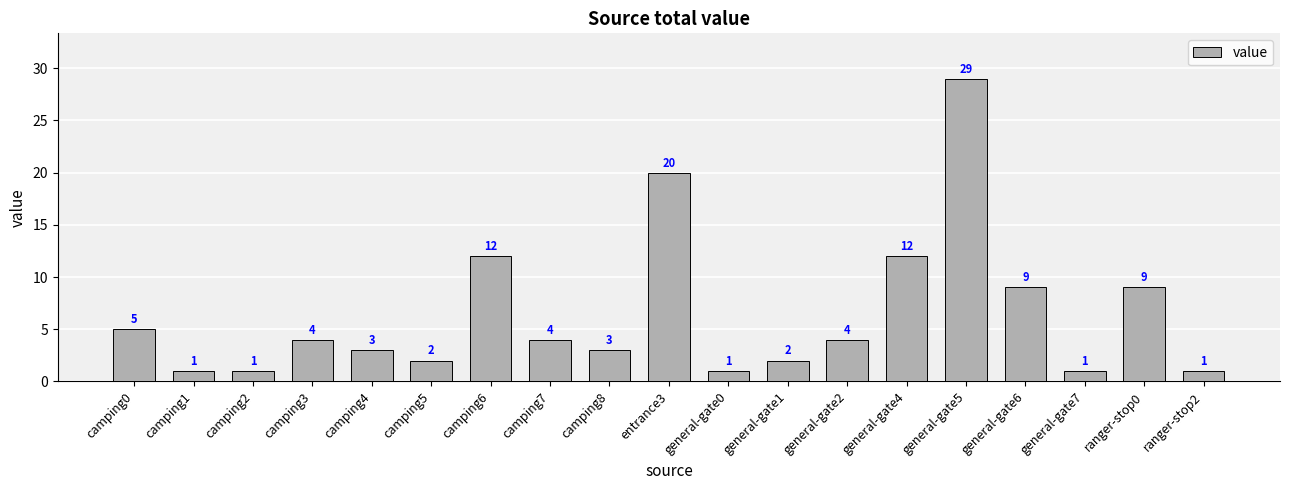

How many bars are there in total?

19